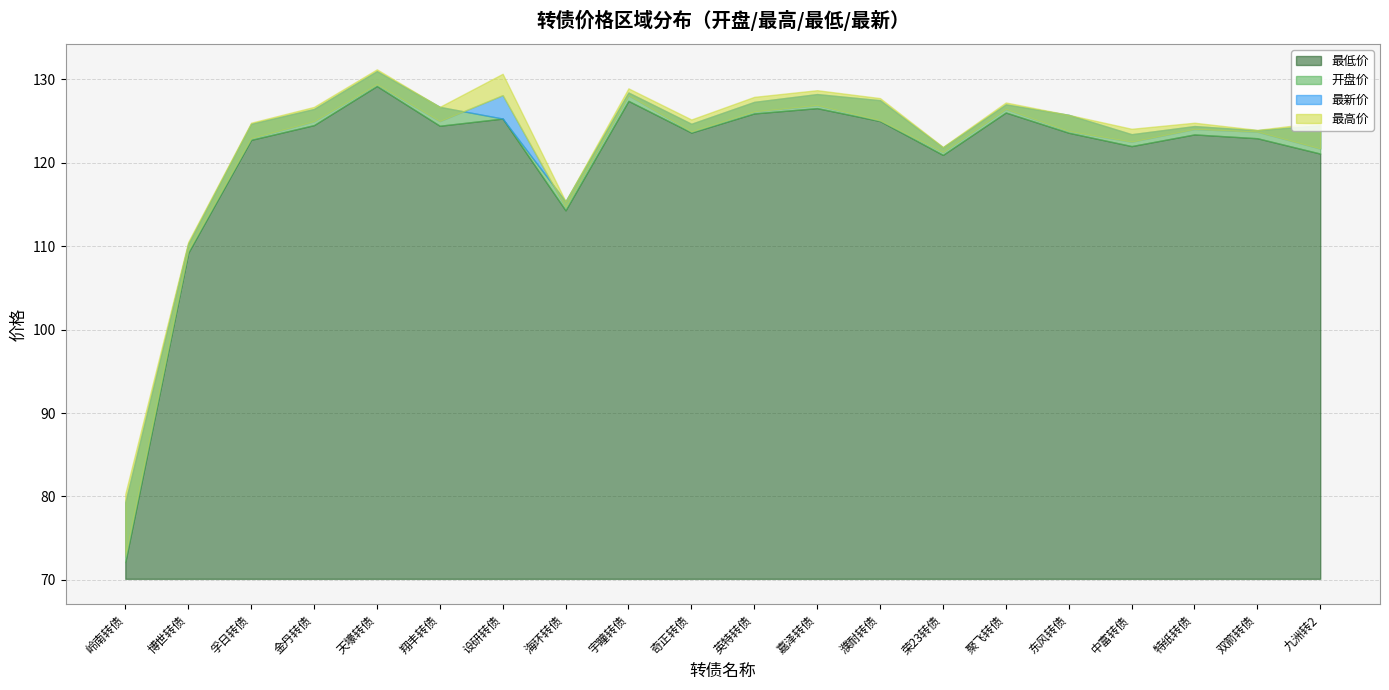

What is the smallest value displayed?

72.1